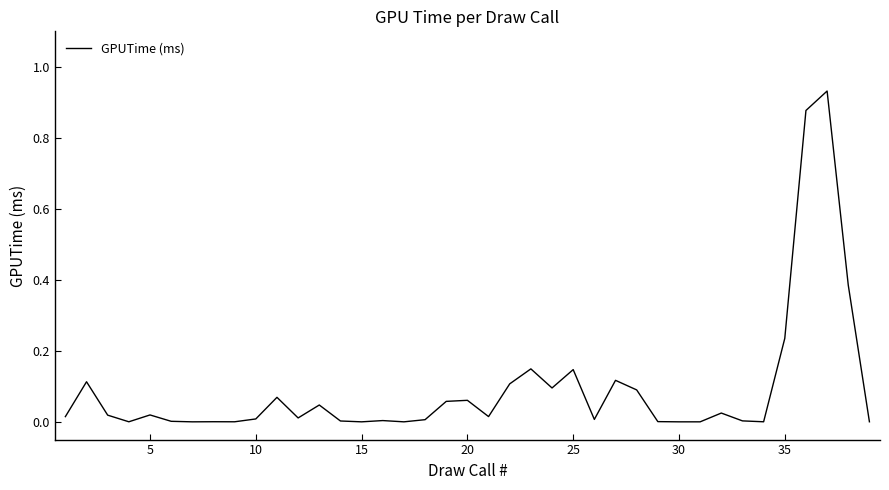

Is it true that the value at 15 is -0.3?

False